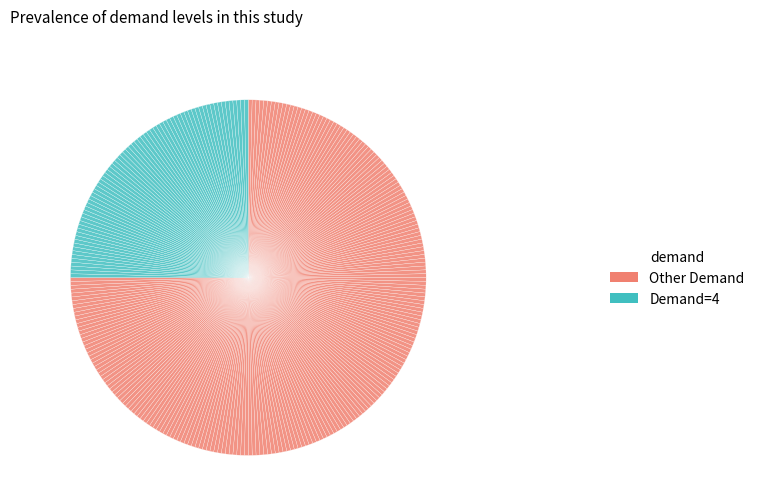

Is there any slice that represents more than half of the pie?

No